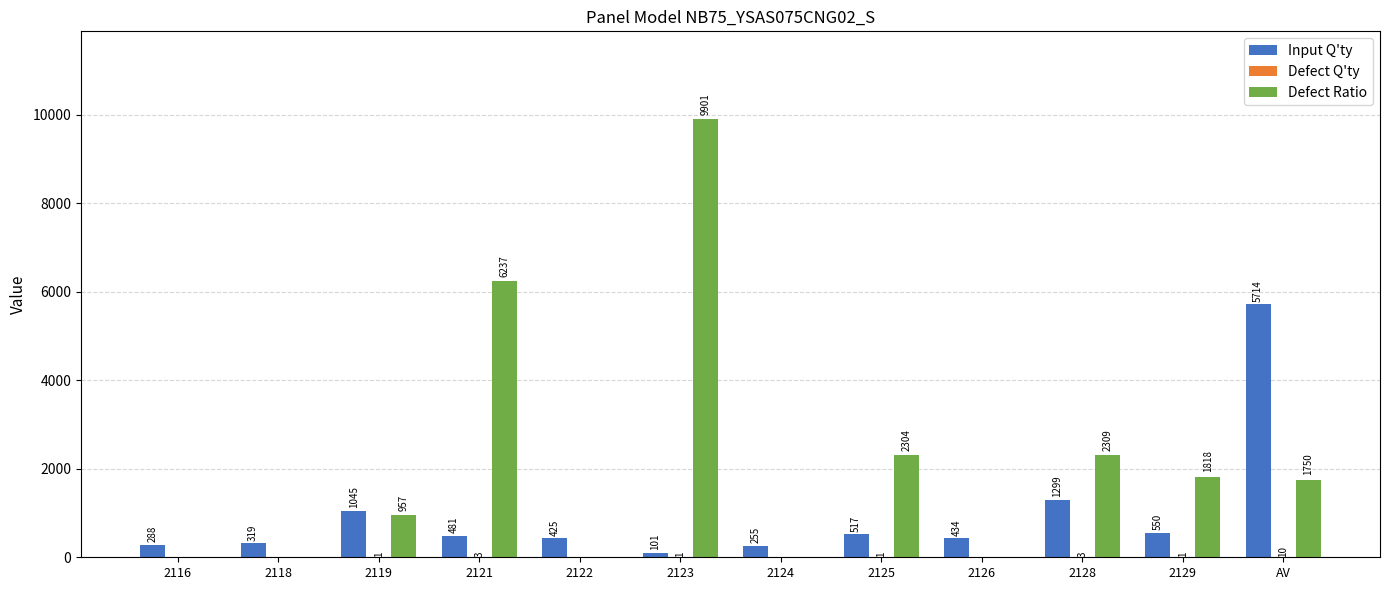

At which category is the sum across all series the highest?

2123